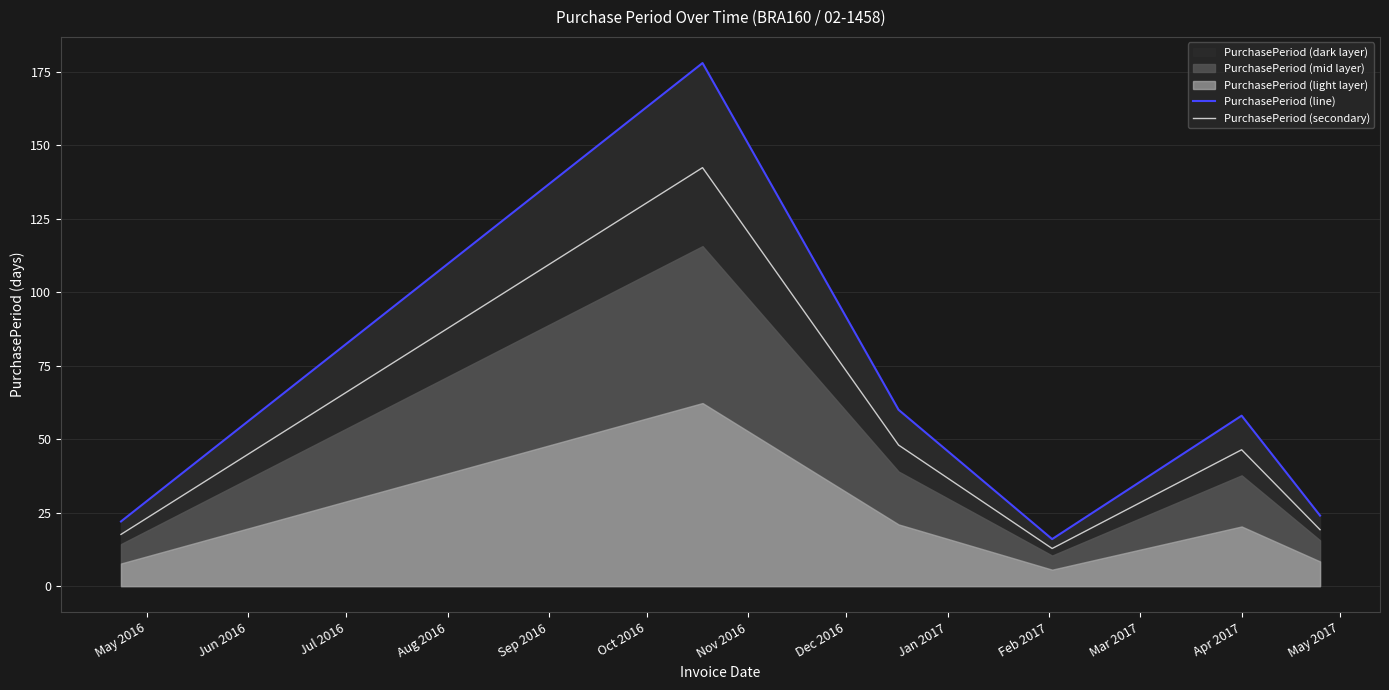

How many data points in PurchasePeriod (line) are above 31?

3